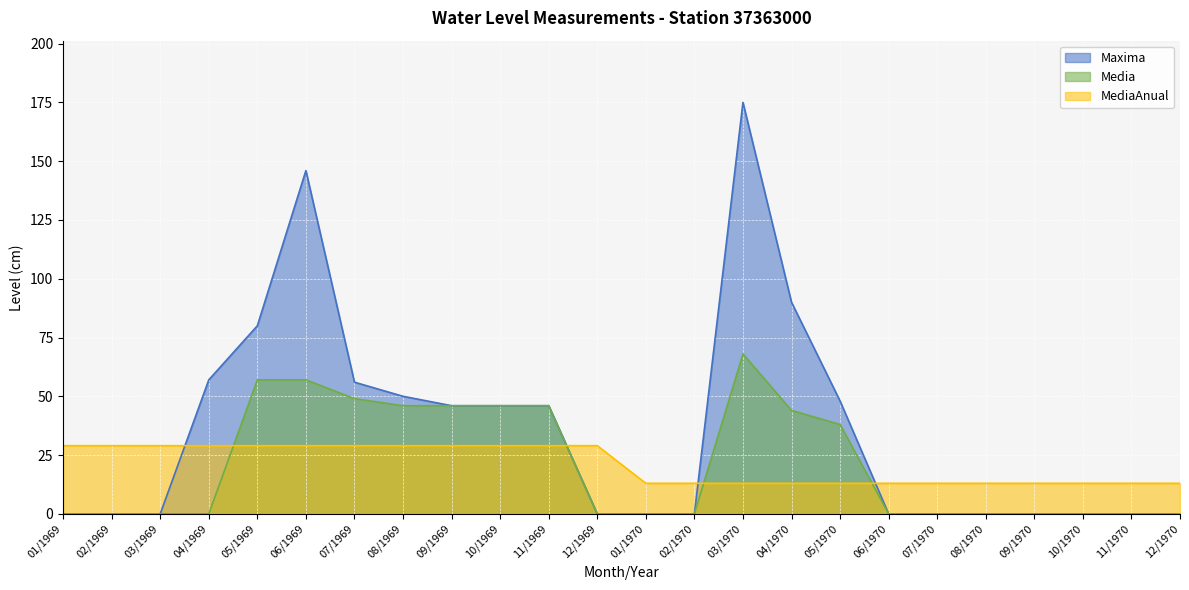

Which category has the highest value in the MediaAnual series?

01/1969